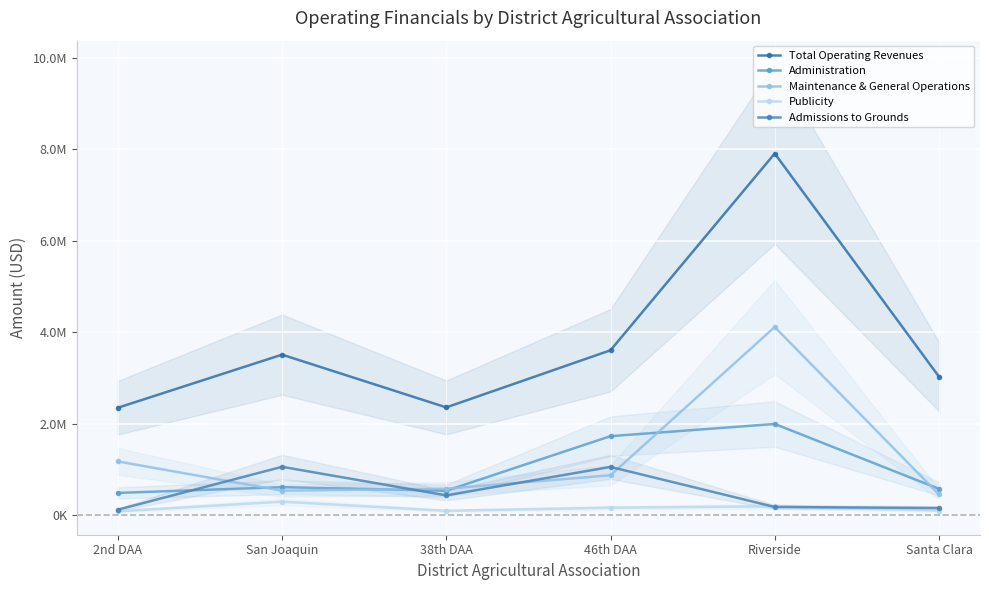

Is it true that Publicity equals 65057.3 at Santa Clara?

False